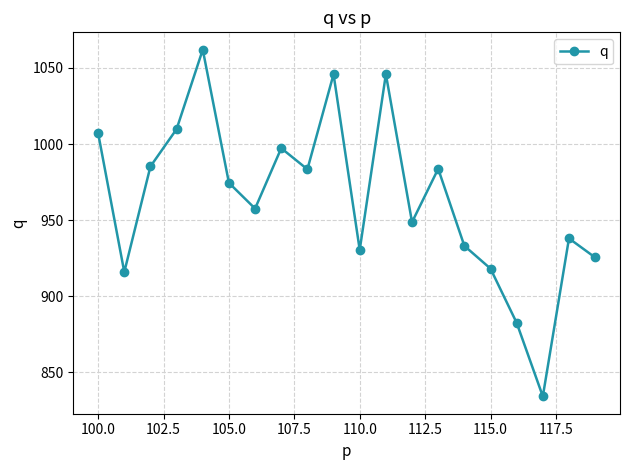

What is the difference between the maximum and minimum values?

227.8